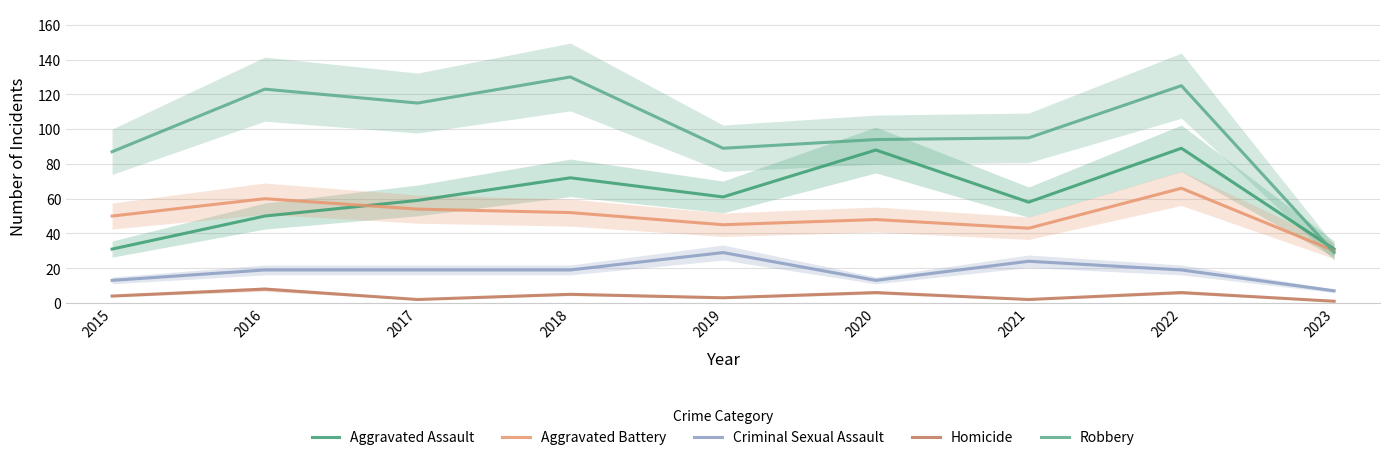

Which category has the lowest value across all series?

2023